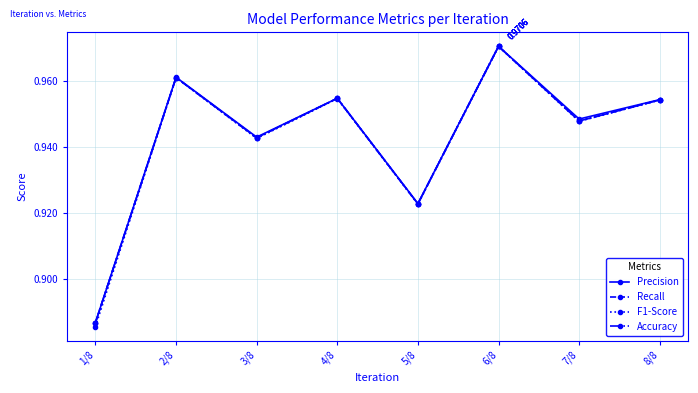

True or false: Precision and Accuracy intersect in this chart.

False